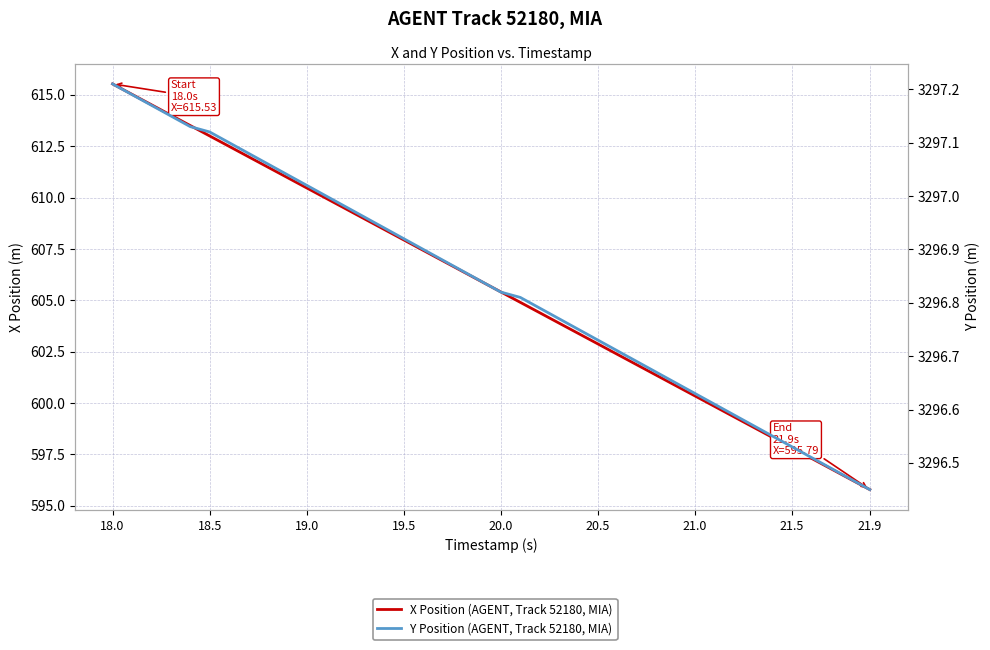

What is the maximum value for X Position (AGENT, Track 52180, MIA)?

615.5